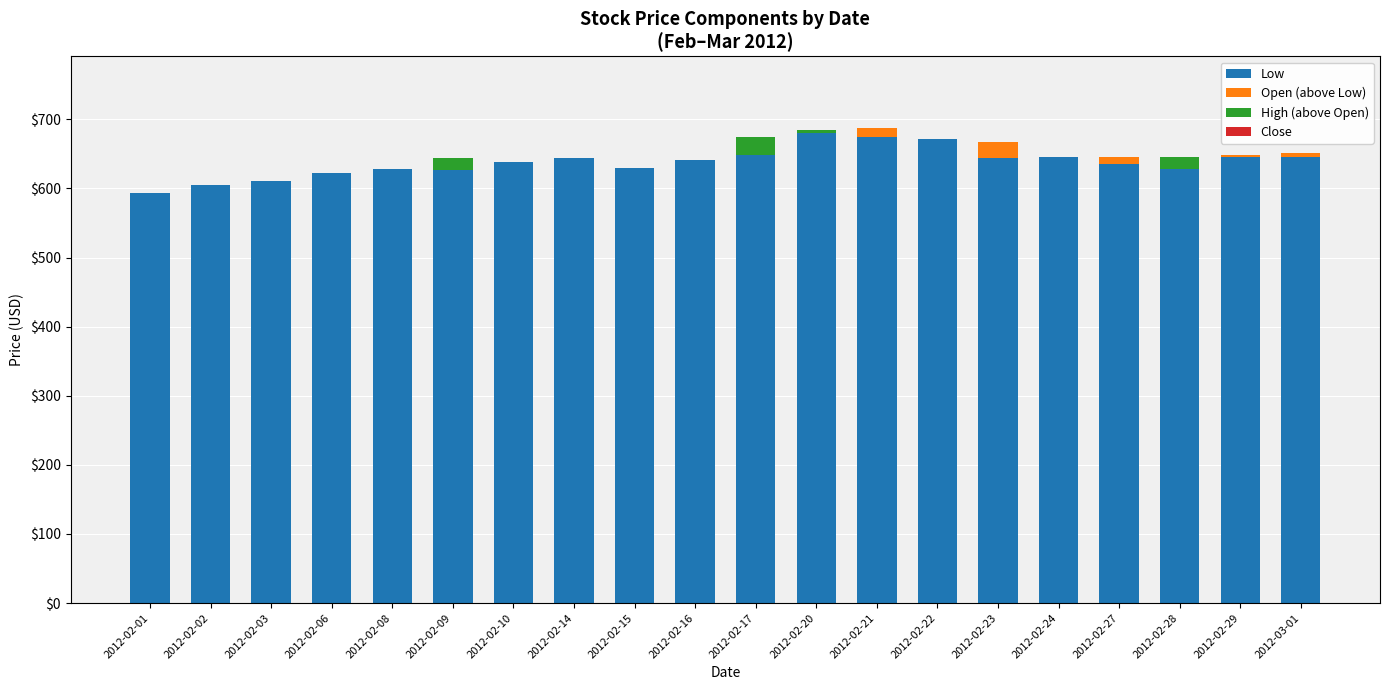

The Low series shows 675.0 at 2012-02-21. True or false?

True